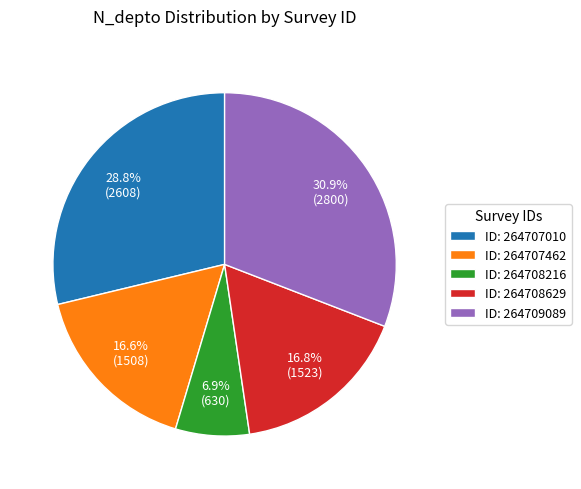

Between ID: 264708216 and ID: 264708629, which is larger?

ID: 264708629